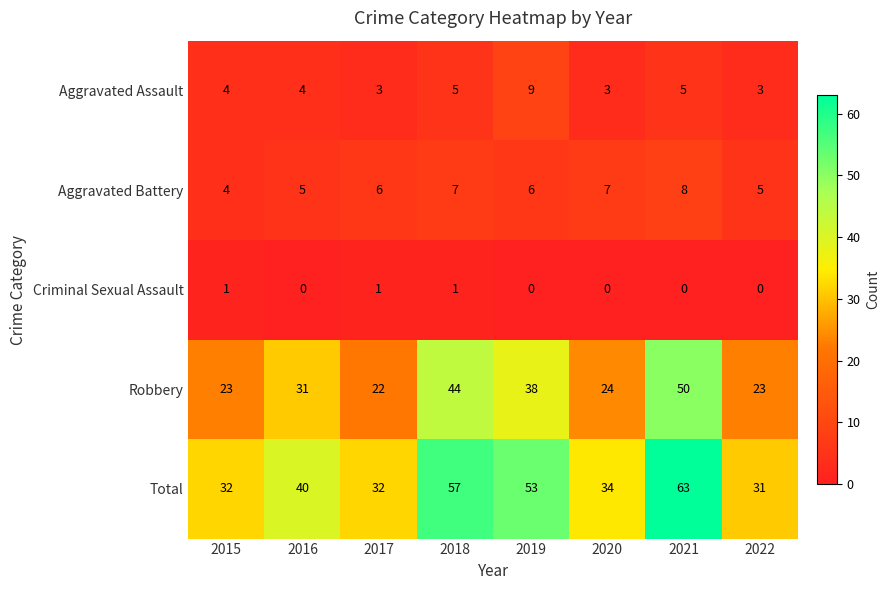

At which category is the sum across all series the highest?

2021